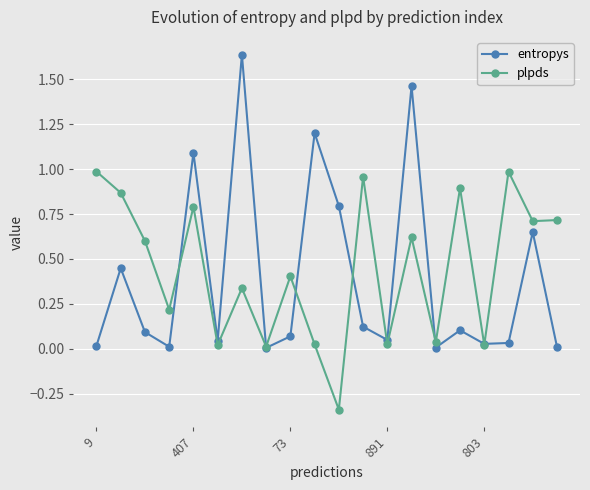

Which series ends up on top after the final intersection of plpds and entropys?

plpds